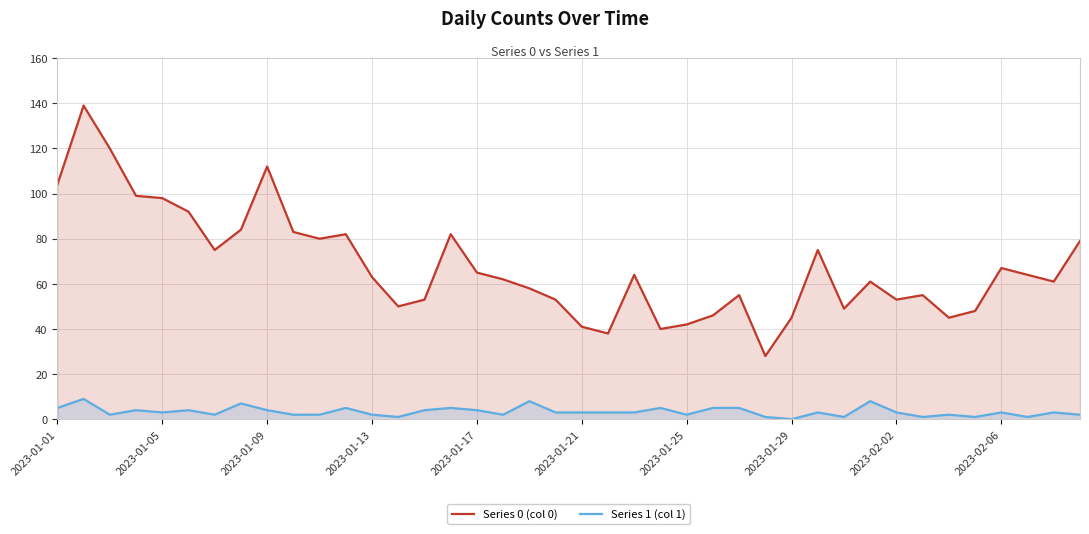

At which label does Series 0 (col 0) first exceed 63?

2023-01-01